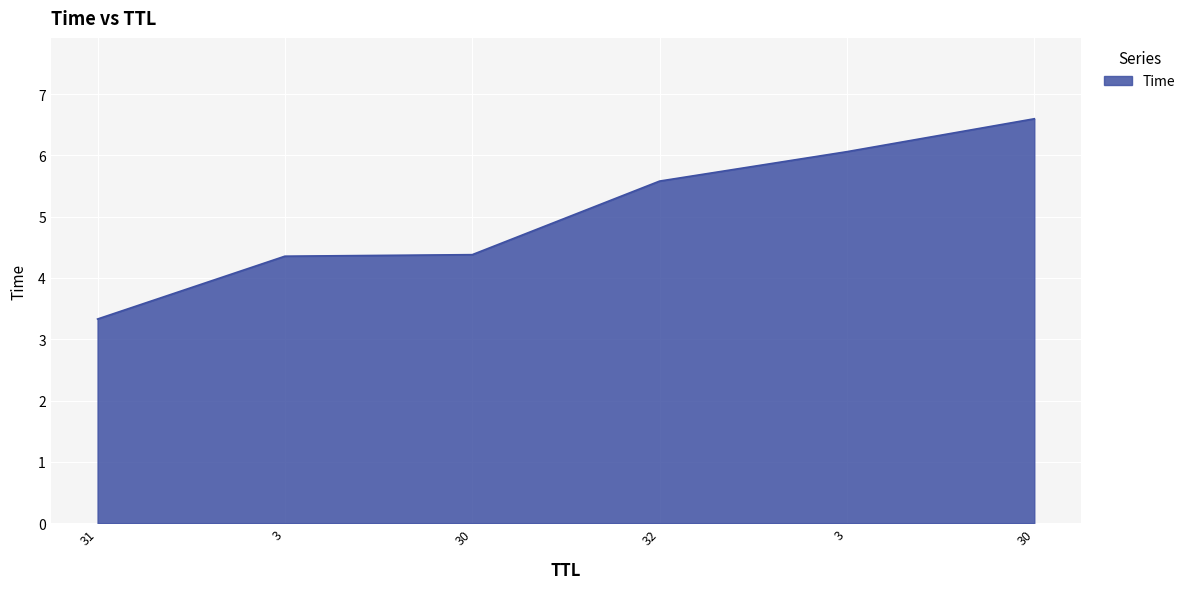

Reading left to right, list all the values displayed in this chart.

31=3.3	3=4.4	30=4.4	32=5.6	3=6.1	30=6.6